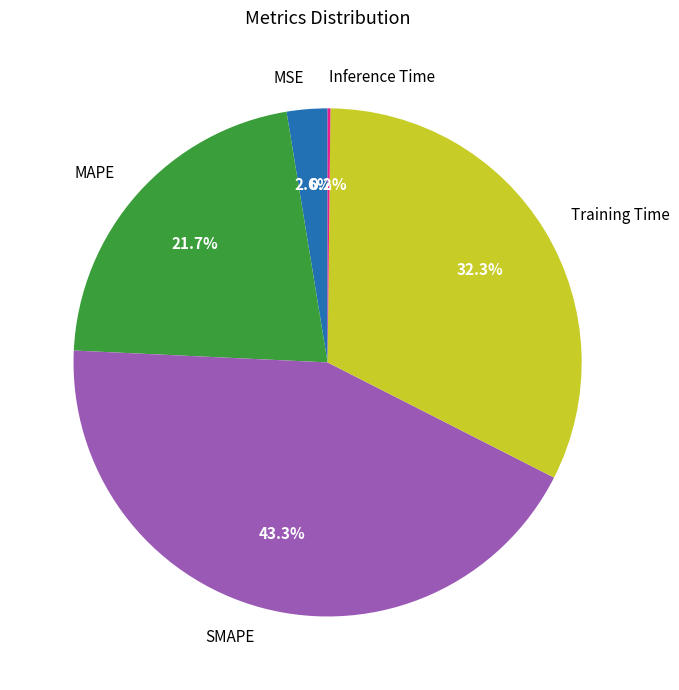

Which category has the biggest portion of the pie?

SMAPE